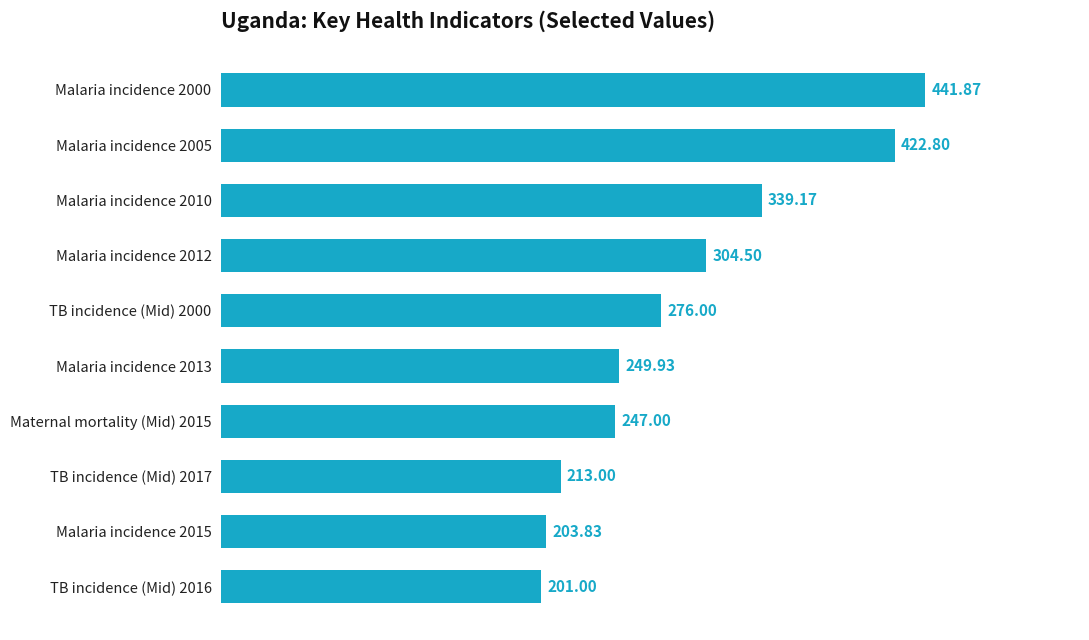

List the labels in order of value, smallest first.

TB incidence (Mid) 2016, Malaria incidence 2015, TB incidence (Mid) 2017, Maternal mortality (Mid) 2015, Malaria incidence 2013, TB incidence (Mid) 2000, Malaria incidence 2012, Malaria incidence 2010, Malaria incidence 2005, Malaria incidence 2000